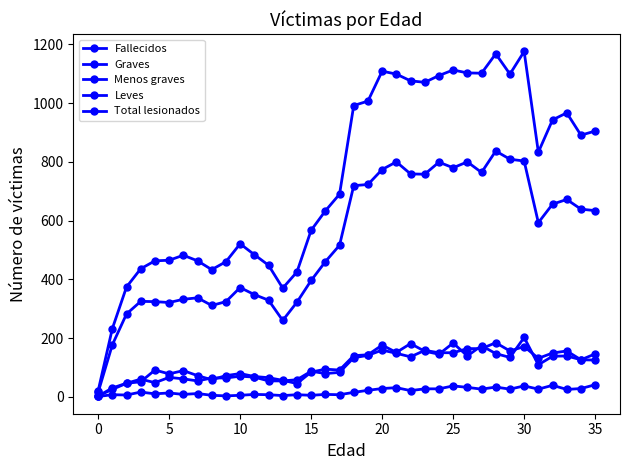

Does the chart have visible grid lines?

No